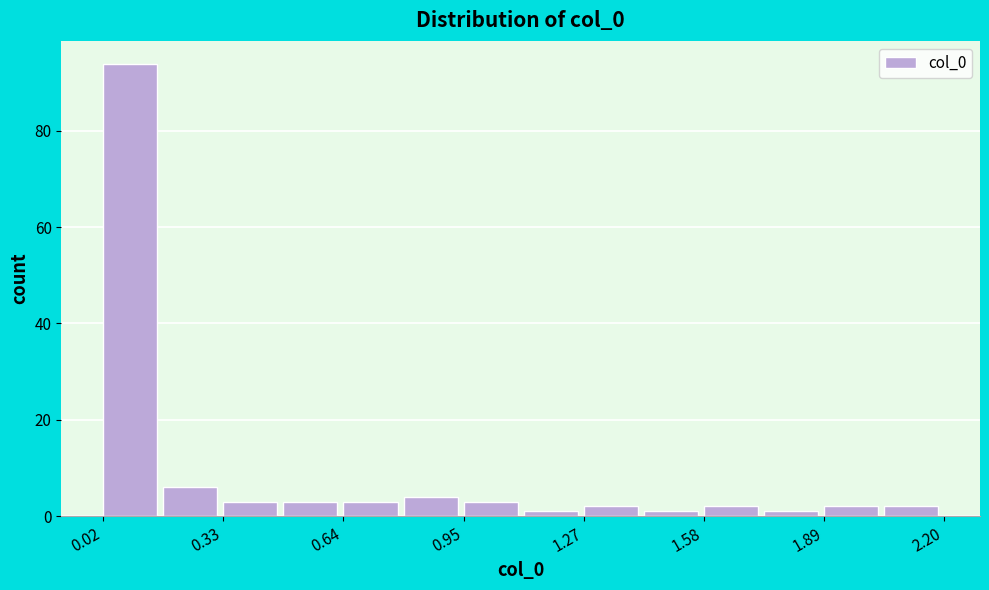

Around what value on the x-axis is the tallest bar? Give the approximate position of its centre, as read against the axis.

0.10